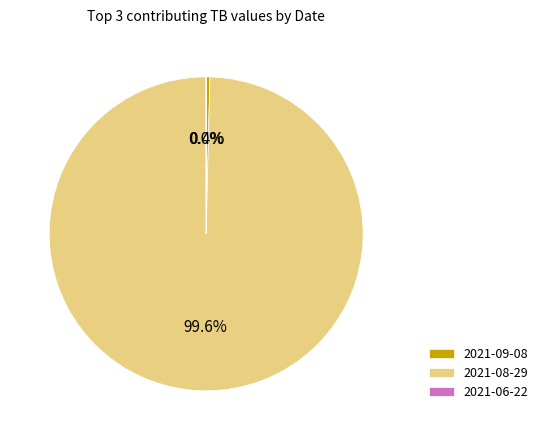

The 2021-09-08 slice represents 0% of the pie. True or false?

True